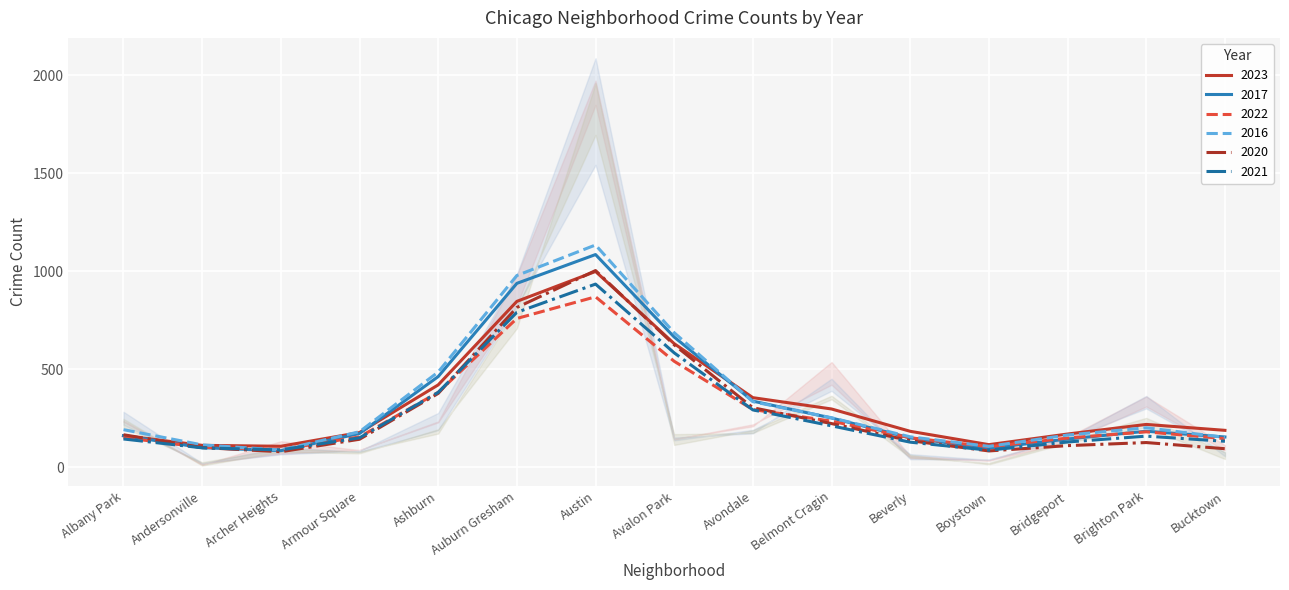

Which series has the widest spread of values?

2016